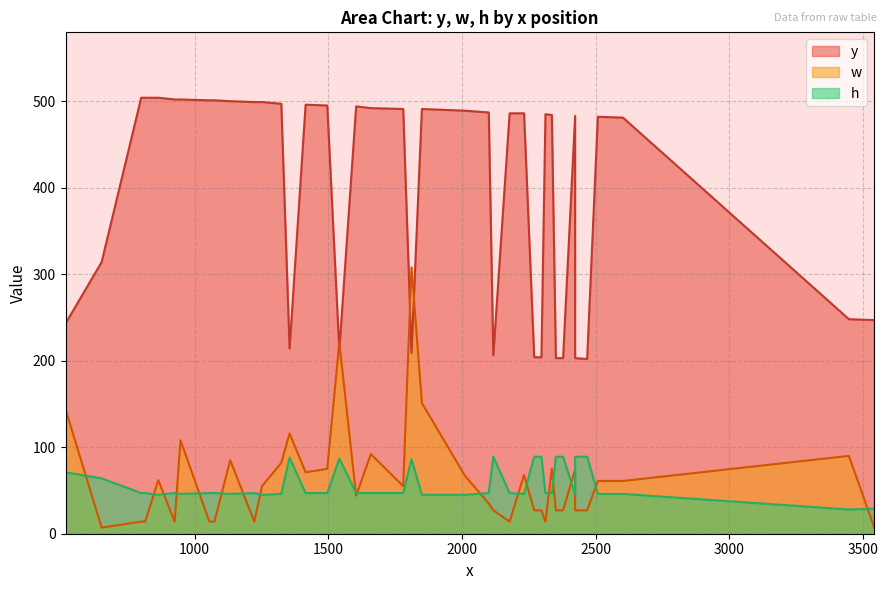

What is the sum of the w values at 39 and 22?

75